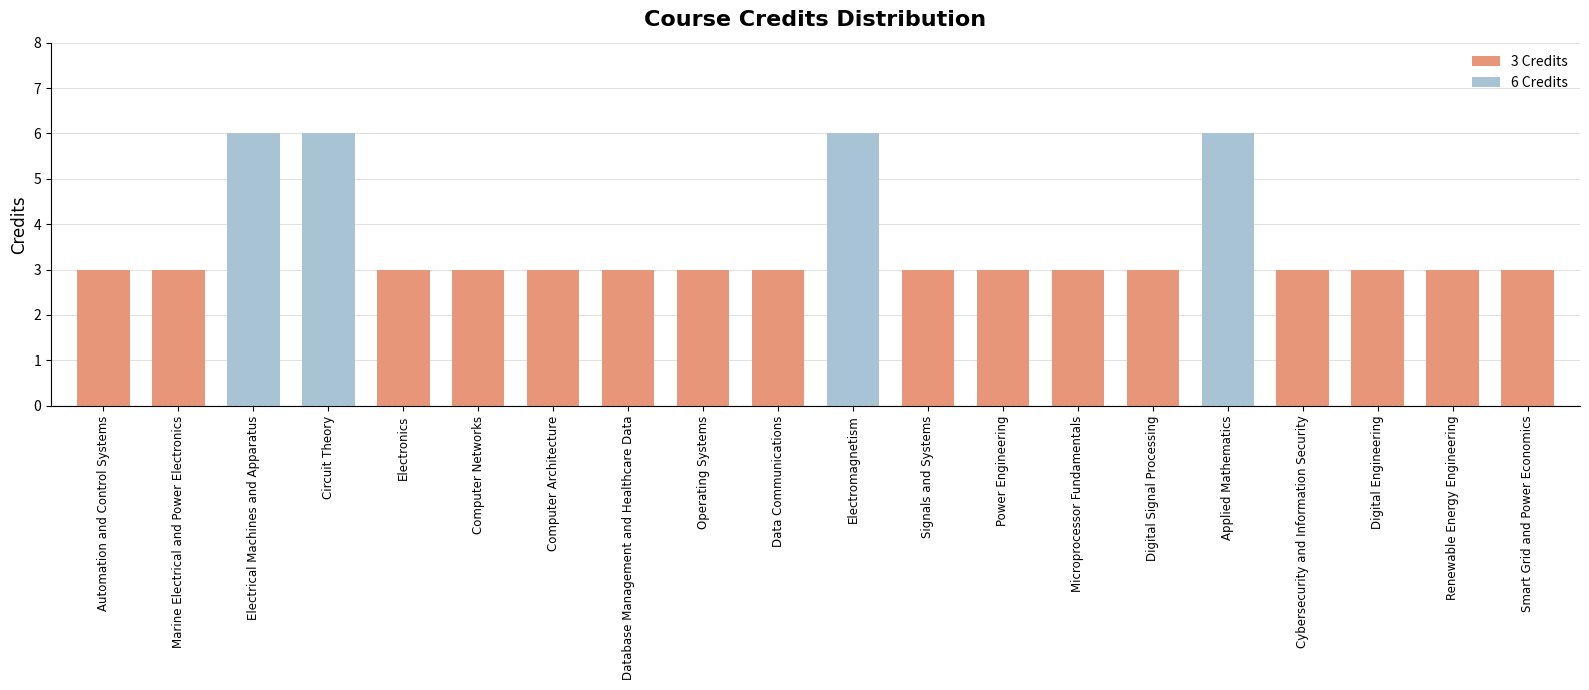

Reading left to right, extract all data points from this chart.

Automation and Control Systems=3	Marine Electrical and Power Electronics=3	Electrical Machines and Apparatus=6	Circuit Theory=6	Electronics=3	Computer Networks=3	Computer Architecture=3	Database Management and Healthcare Data=3	Operating Systems=3	Data Communications=3	Electromagnetism=6	Signals and Systems=3	Power Engineering=3	Microprocessor Fundamentals=3	Digital Signal Processing=3	Applied Mathematics=6	Cybersecurity and Information Security=3	Digital Engineering=3	Renewable Energy Engineering=3	Smart Grid and Power Economics=3